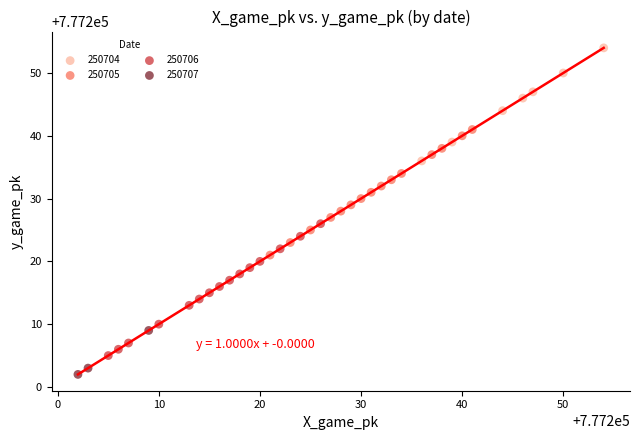

Which series contains the lowest Y value?

250707